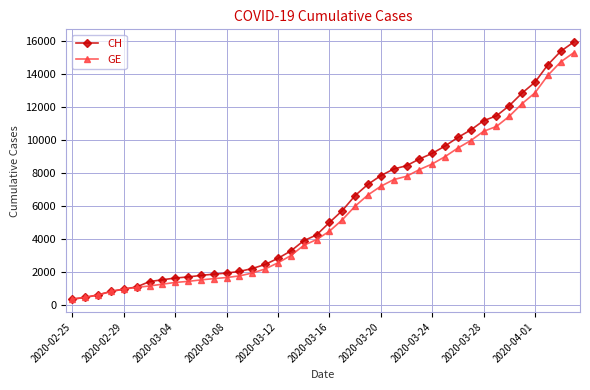

What is the value of the CH point at the 28th from the left?

8855